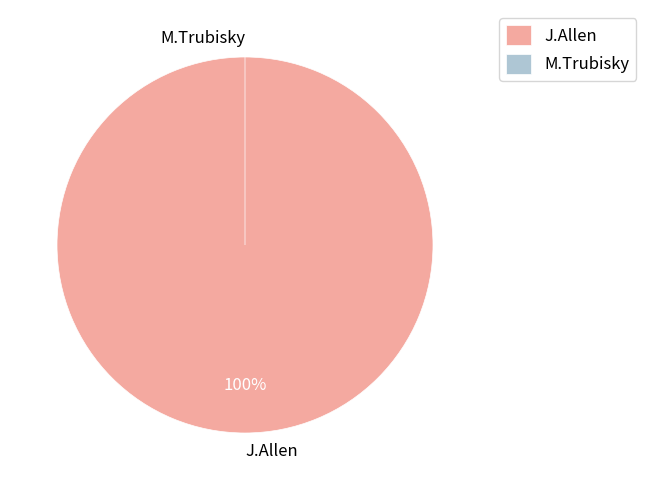

What is the largest slice in the pie chart?

J.Allen